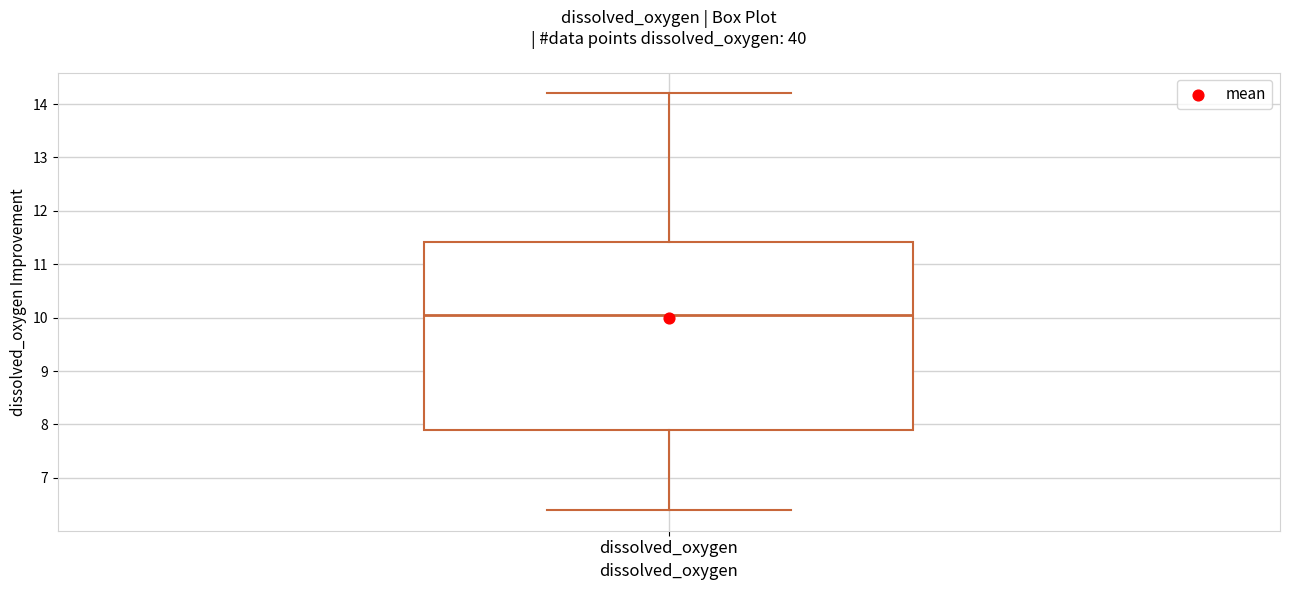

Transcribe this box plot: give where the median line is, the range the box spans, and where the two whiskers end, as read against the y-axis. The values are not printed on the chart, so give them approximately, as read against the axis.

median 10.1, box 7.9 to 11.4, whiskers 6.4 to 14.2